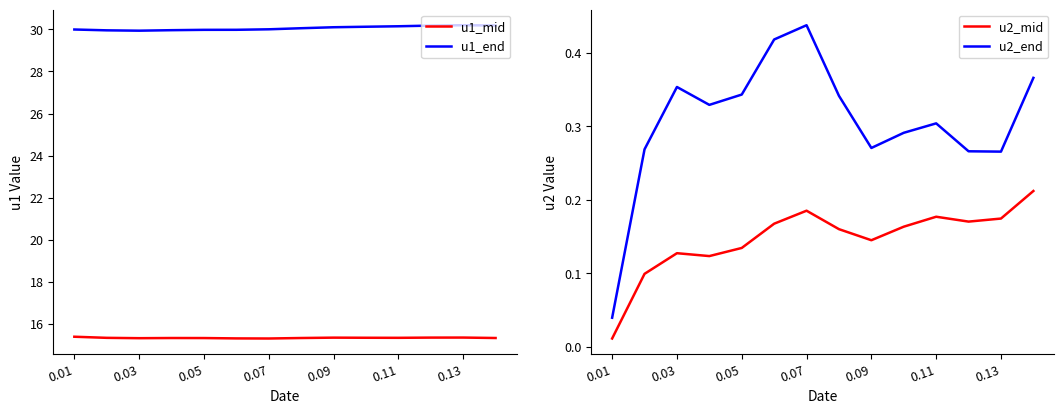

Which series has the largest range (max minus min)?

u2_end